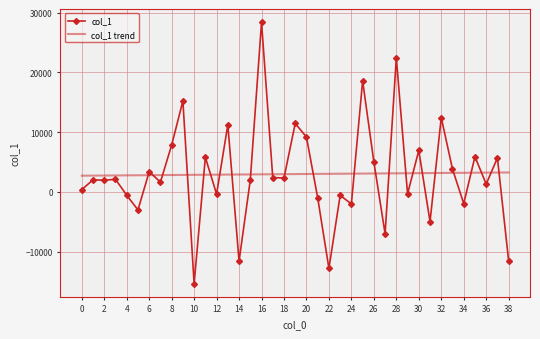

Which series has the widest spread of values?

col_1